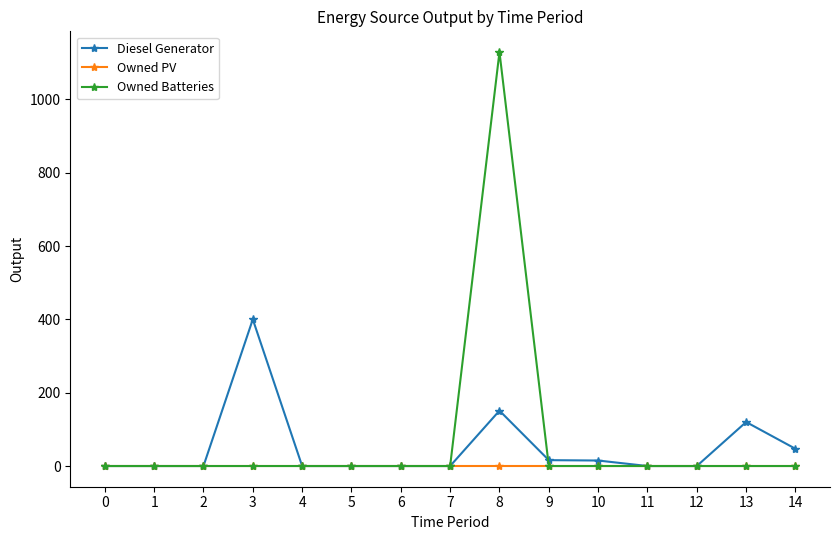

Is it true that Owned PV equals 0 at 0?

True